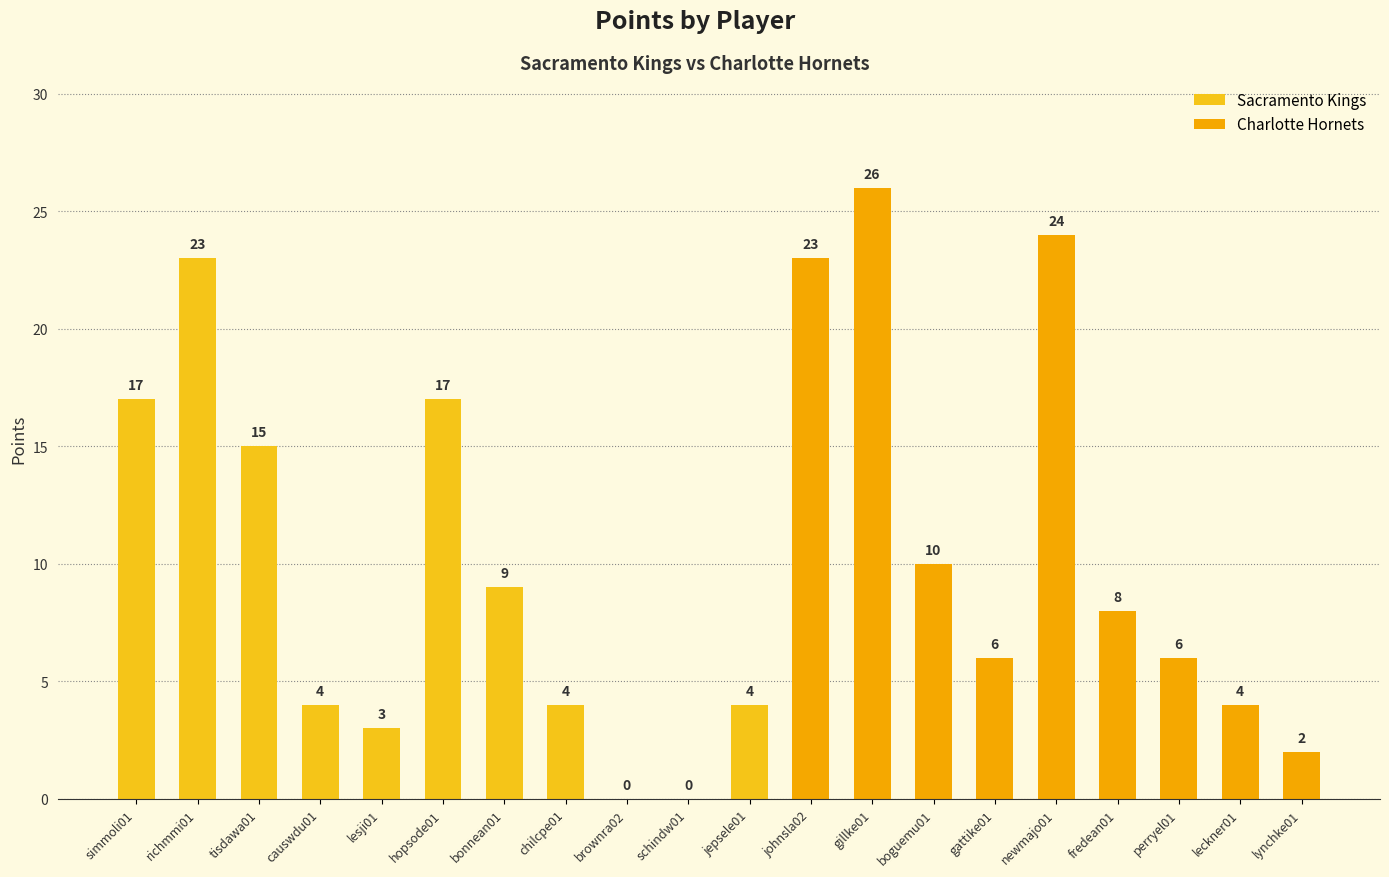

How many bars are there in total?

20